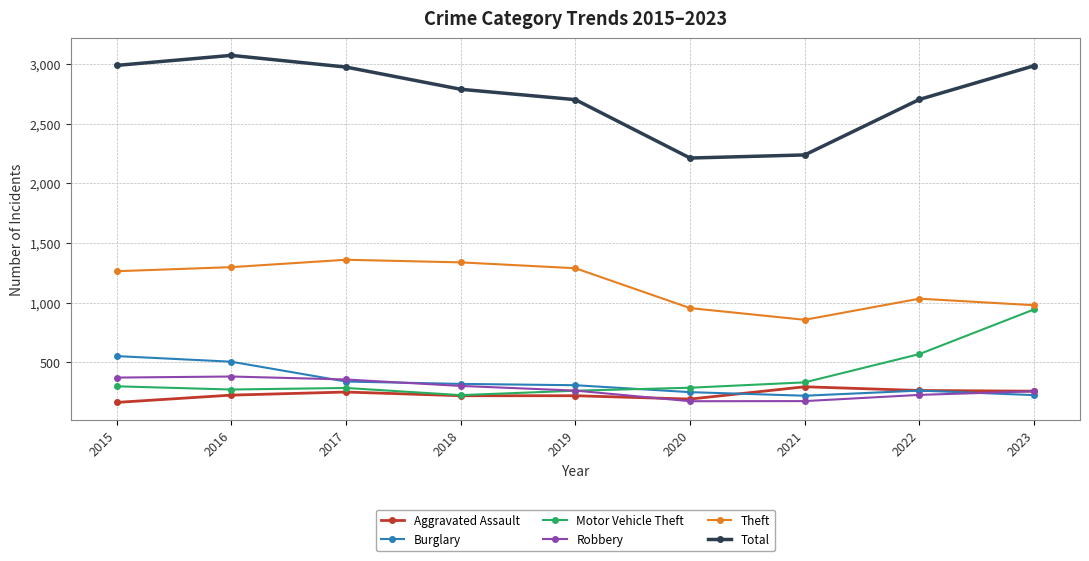

Which series has the largest total across all categories?

Total